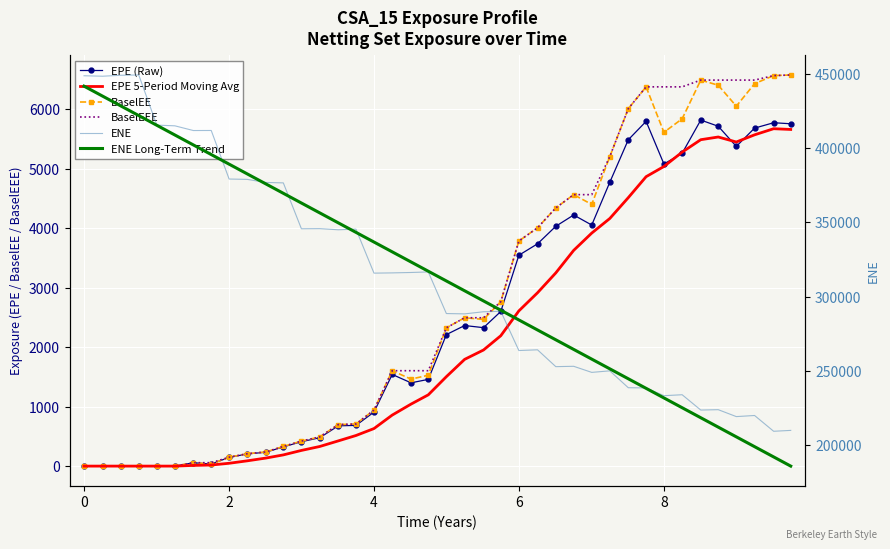

What is the sum of all BaselEEE values?

109939.5